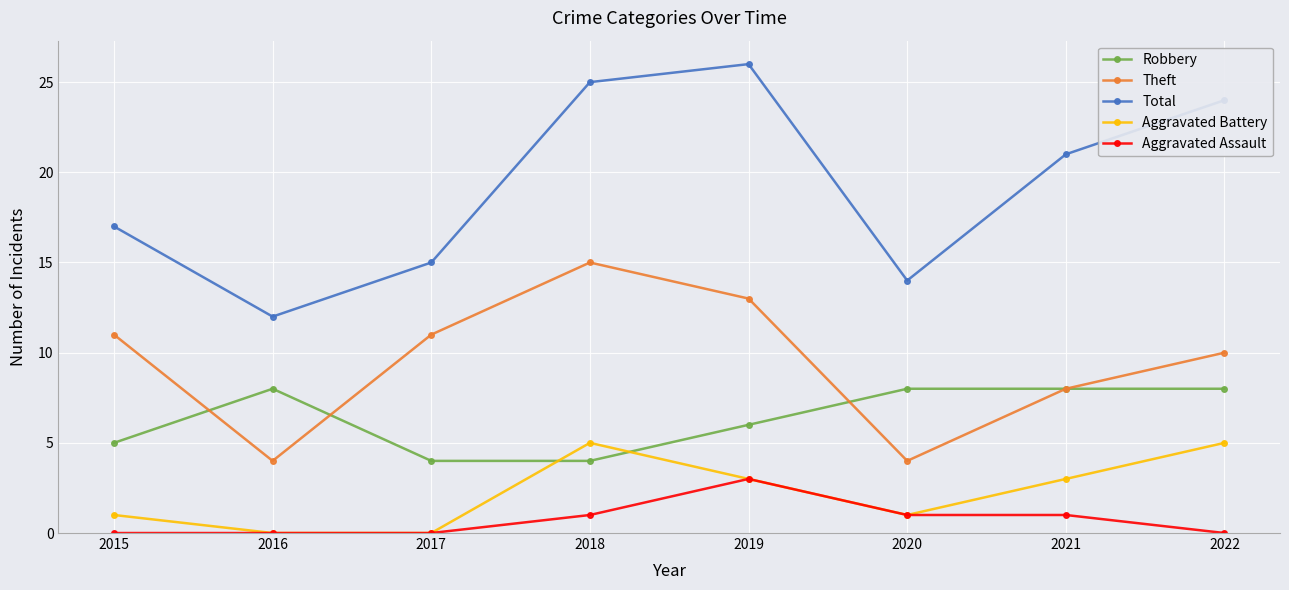

Reading right to left, what are all the values shown in this chart?

Robbery: 8	8	8	6	4	4	8	5
Theft: 10	8	4	13	15	11	4	11
Total: 24	21	14	26	25	15	12	17
Aggravated Battery: 5	3	1	3	5	0	0	1
Aggravated Assault: 0	1	1	3	1	0	0	0